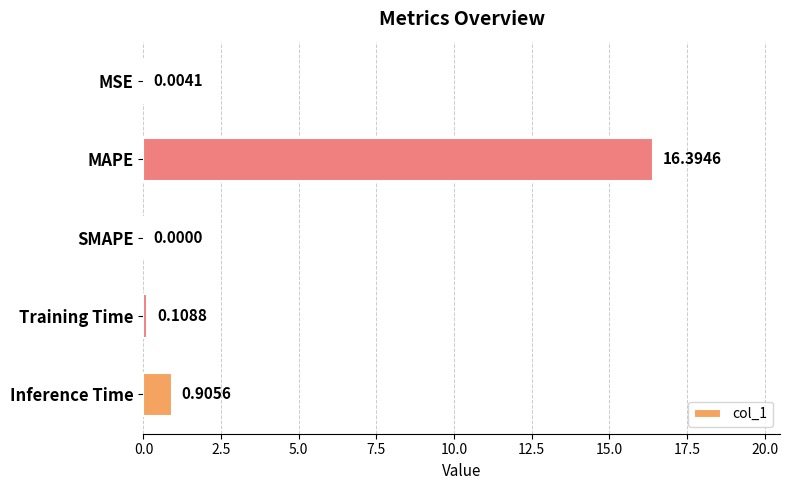

Count the number of data series in this chart.

1